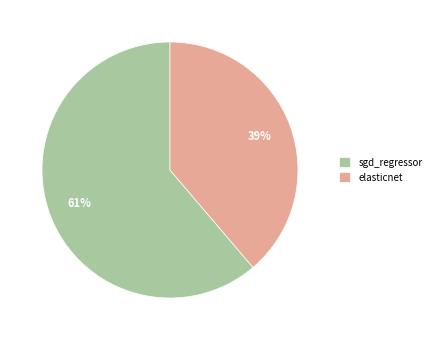

To the nearest percent, what portion does sgd_regressor represent?

61%